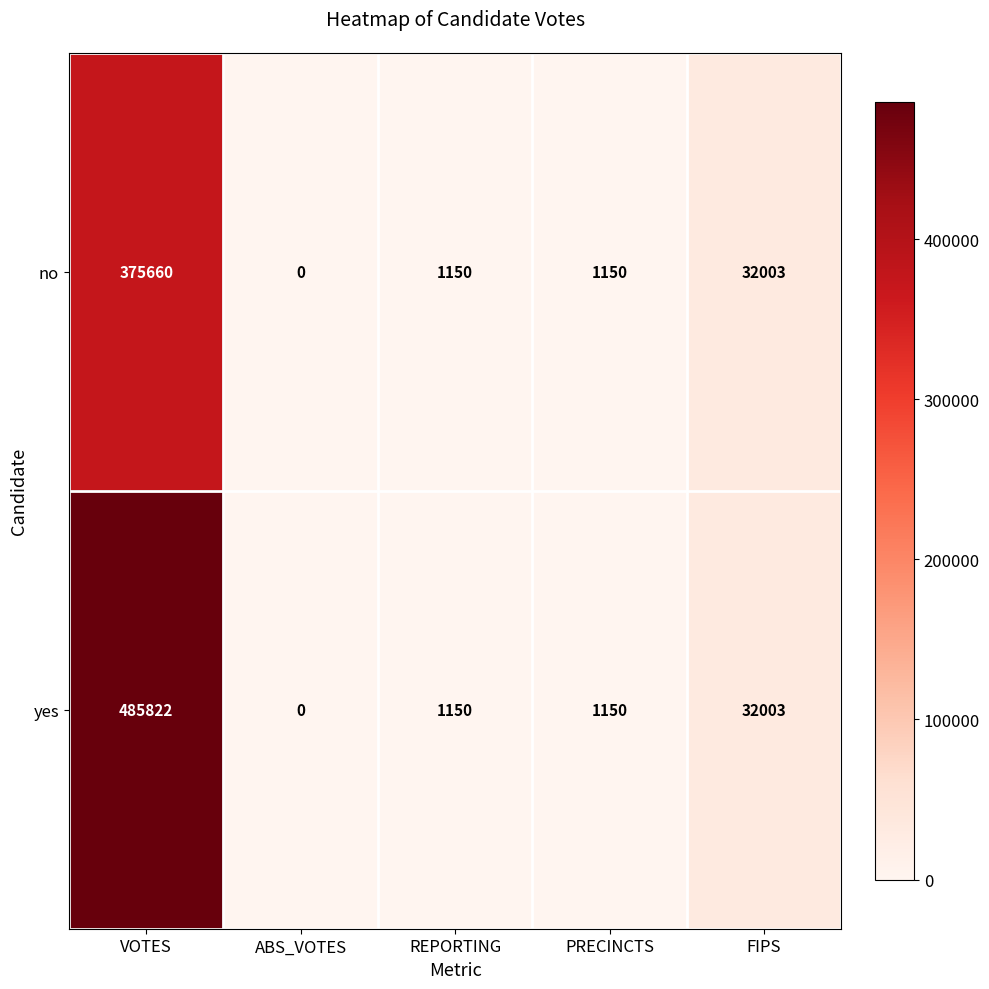

At which category is the sum across all series the highest?

VOTES